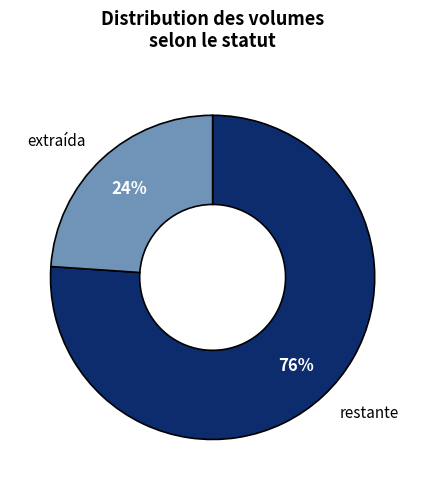

Does any single category account for the majority?

Yes